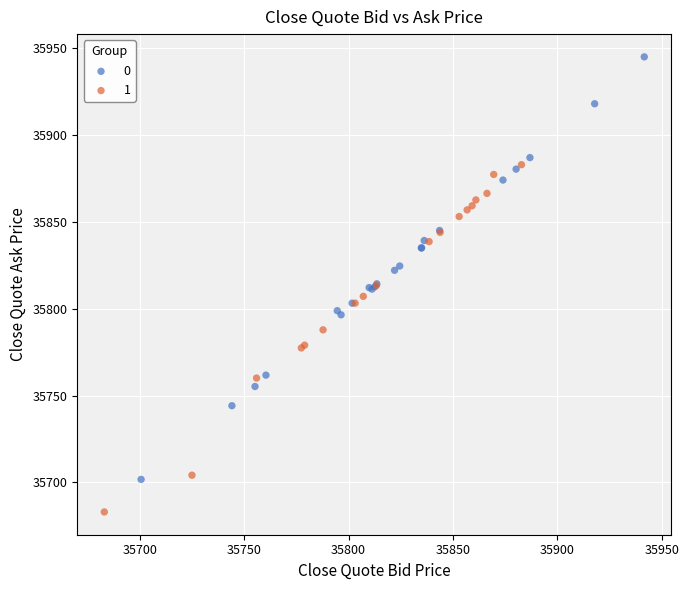

What are all the series names shown in the legend?

0, 1